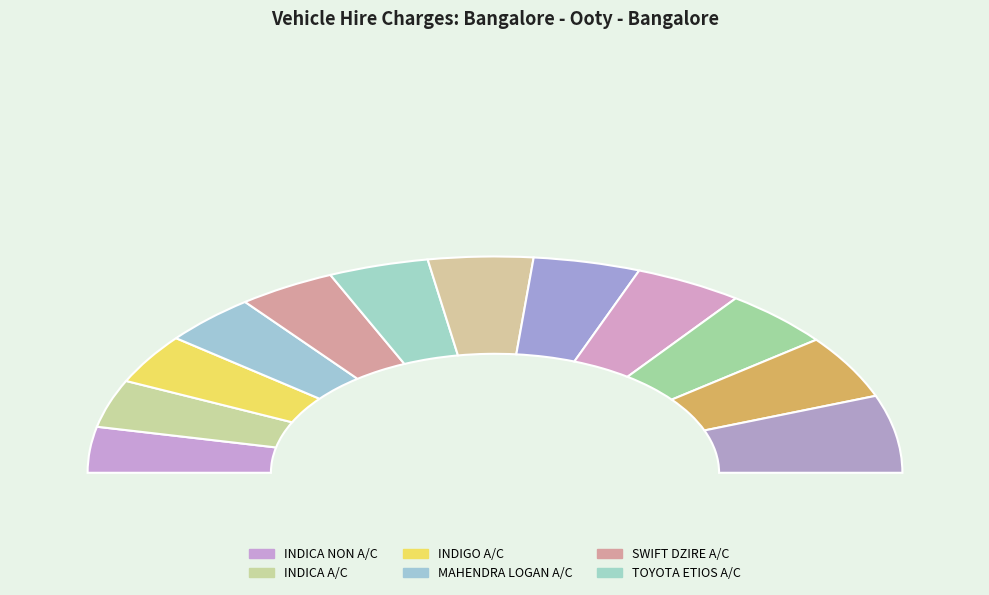

To the nearest percent, what portion does MAHENDRA LOGAN A/C represent?

8%